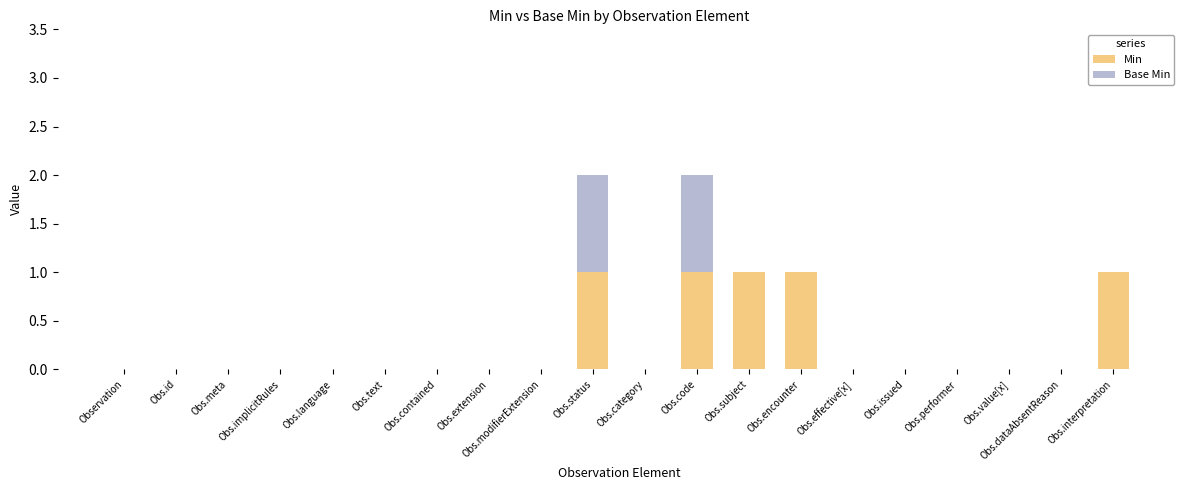

The value of Min at Obs.implicitRules is -1. True or false?

False